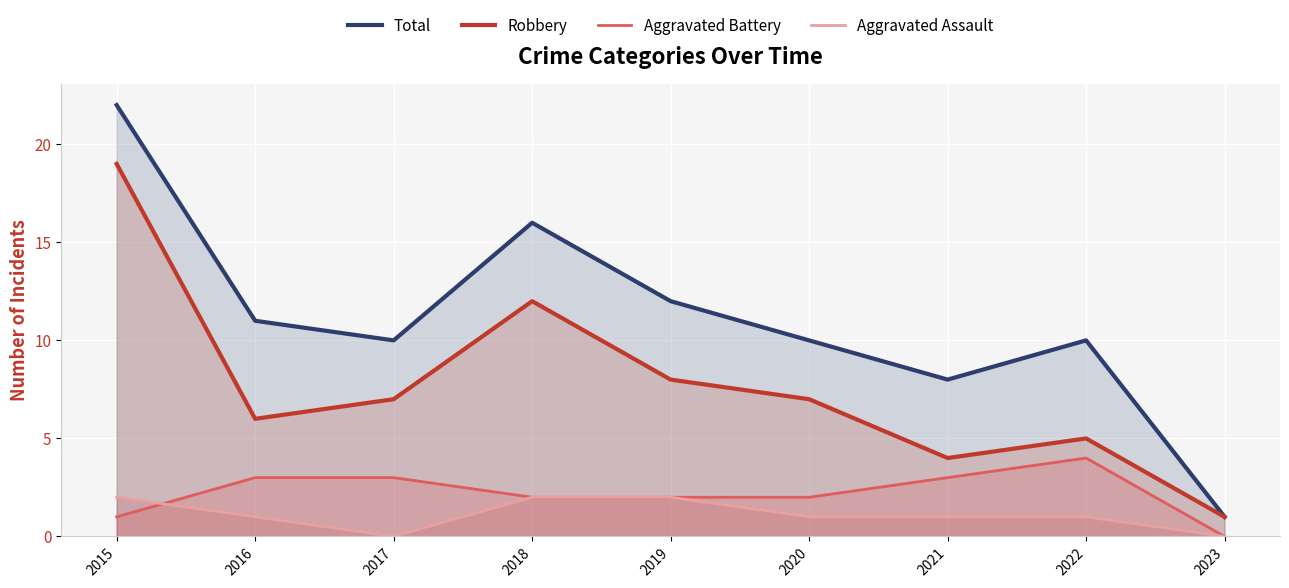

How many Aggravated Battery values are between 2 and 3?

6